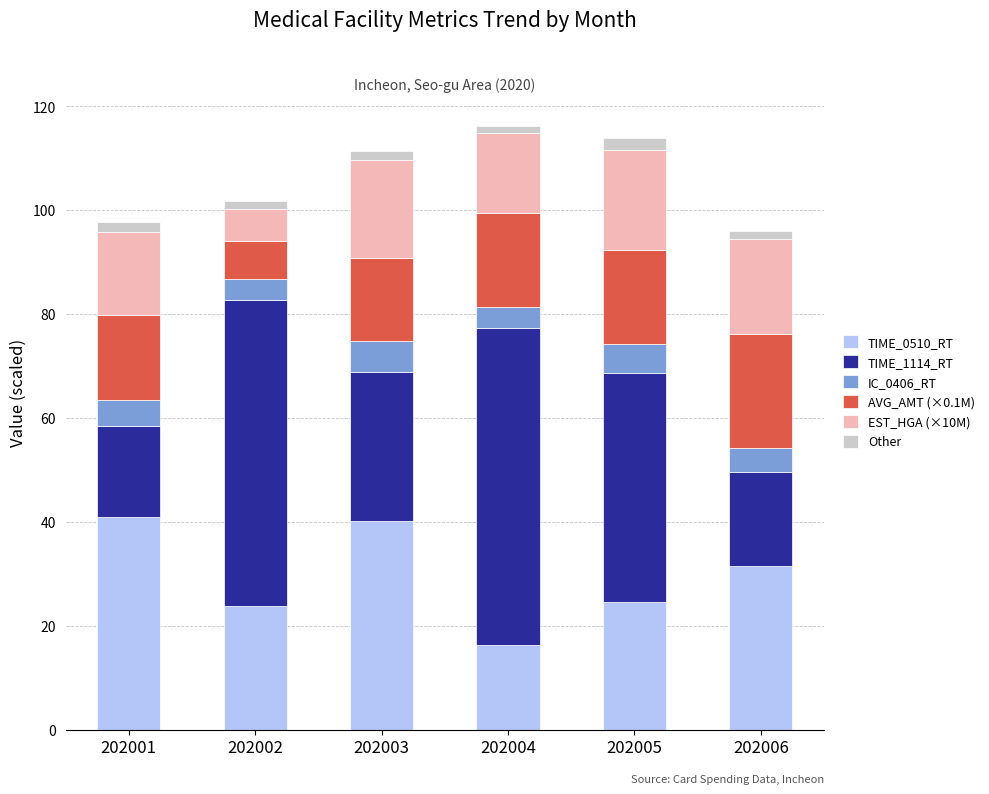

Which category has the lowest value in the TIME_0510_RT series?

202004